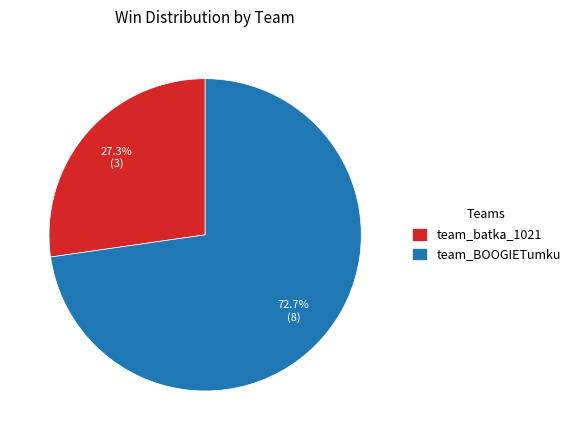

Is it true that team_BOOGIETumku is 73% of the pie?

True